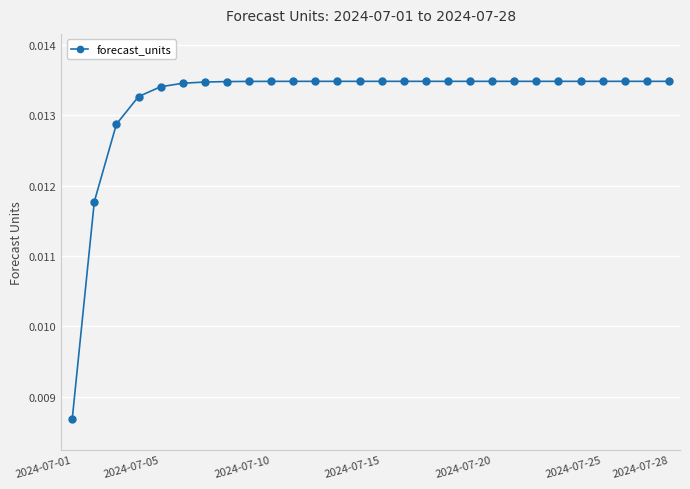

How many lines are shown in the chart?

1